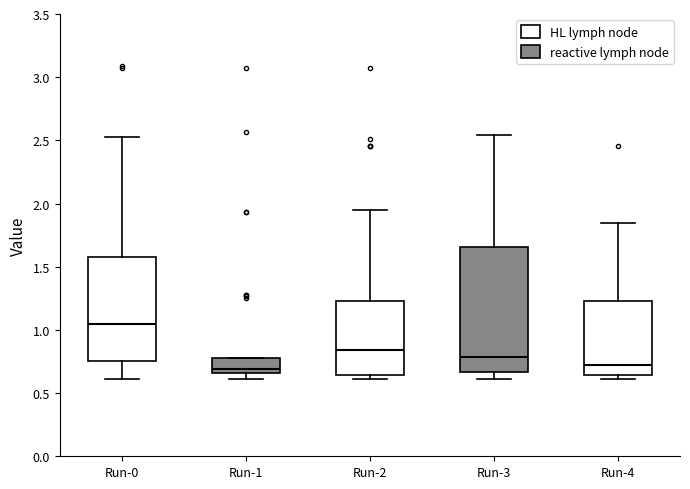

Reading left to right, read every box against the y-axis: the position of its median line, the range the box covers, and the ends of its whiskers. The values are not printed on the chart, so give them approximately, as read against the axis.

Run-0: median 1.05, box 0.75 to 1.60, whiskers 0.60 to 2.50
Run-1: median 0.70, box 0.65 to 0.80, whiskers 0.60 to 0.80
Run-2: median 0.85, box 0.65 to 1.25, whiskers 0.60 to 1.95
Run-3: median 0.80, box 0.65 to 1.65, whiskers 0.60 to 2.55
Run-4: median 0.70, box 0.65 to 1.25, whiskers 0.60 to 1.85